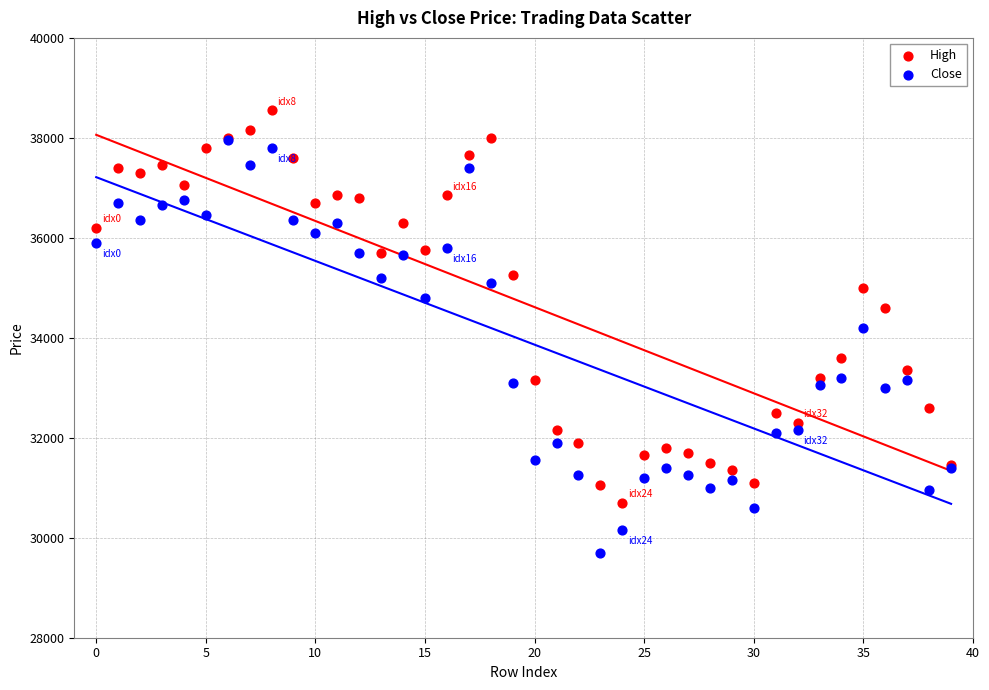

In the Close series, what Y value is closest to 33825?

34200